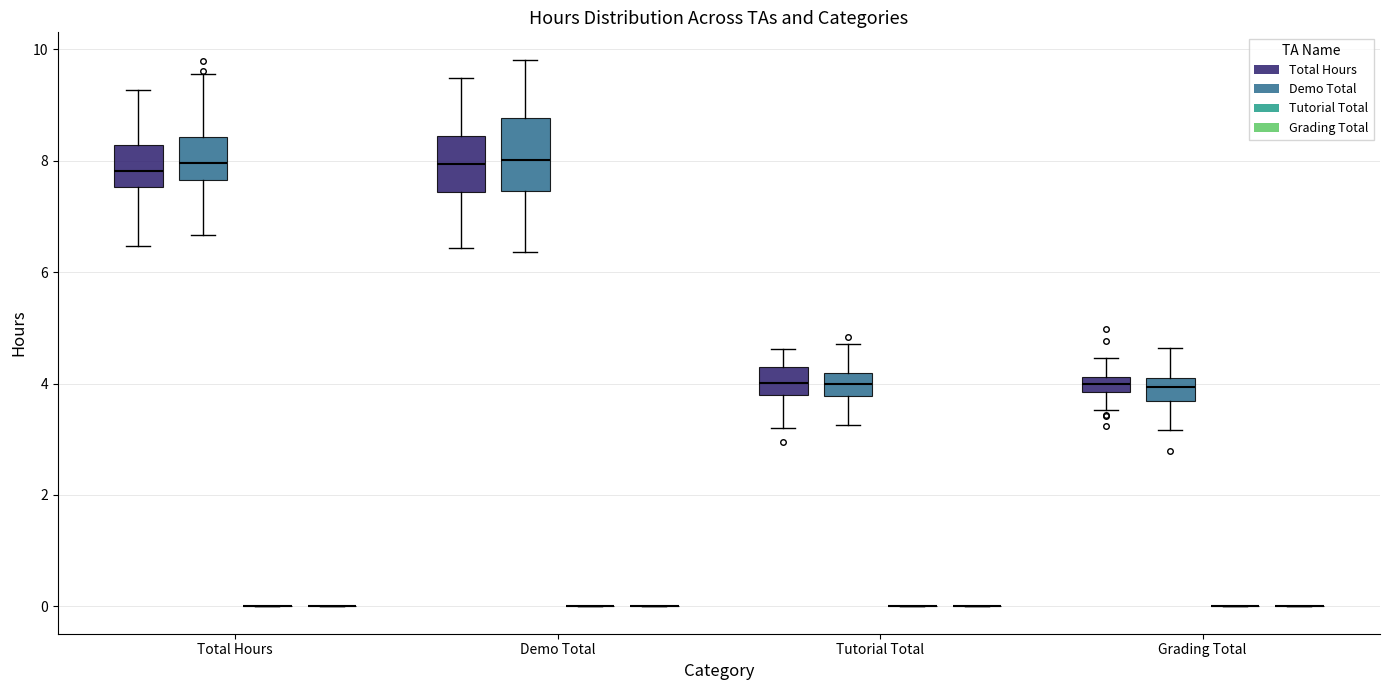

Comparing the boxes themselves (not the whiskers), which one is the tallest?

Demo Total (Demo Total)